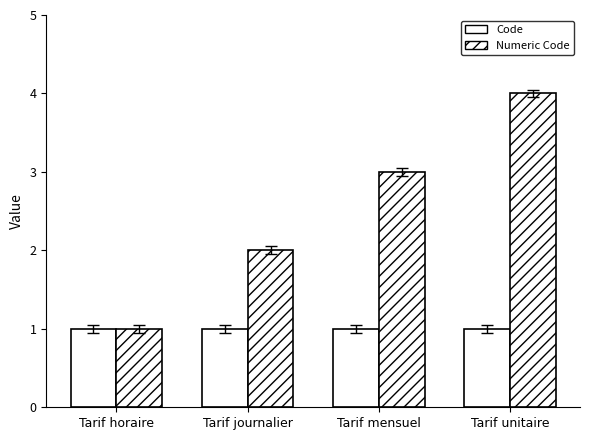

Are the bars grouped side by side (vs. stacked)?

Yes